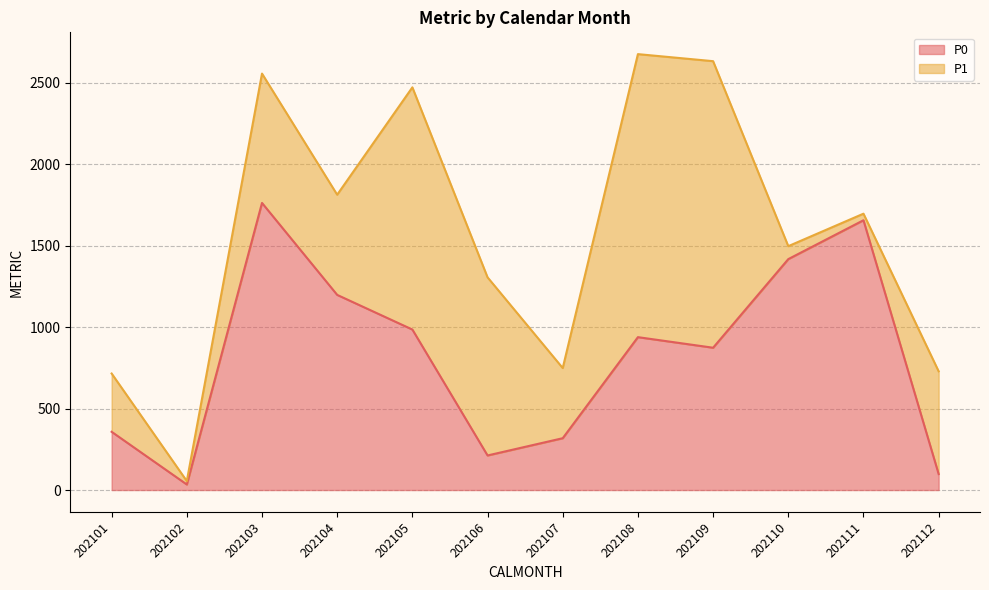

What is the difference between the maximum and minimum values?

1728.4